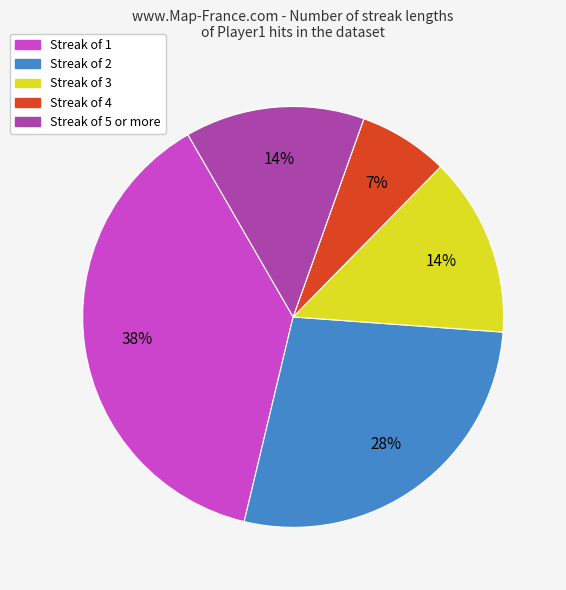

Count the number of slices in the pie.

5